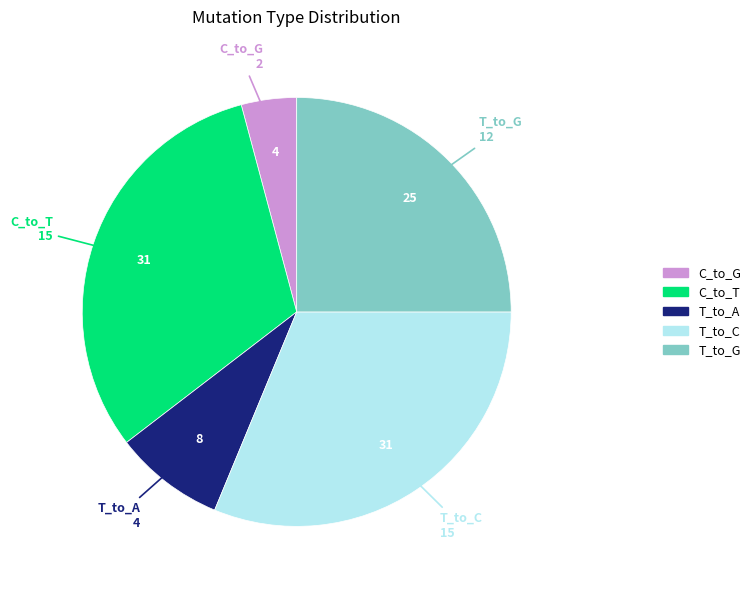

Does any single category account for the majority?

No